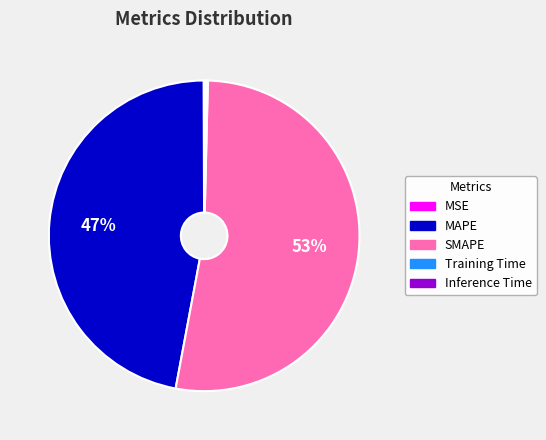

Does any single category account for the majority?

Yes